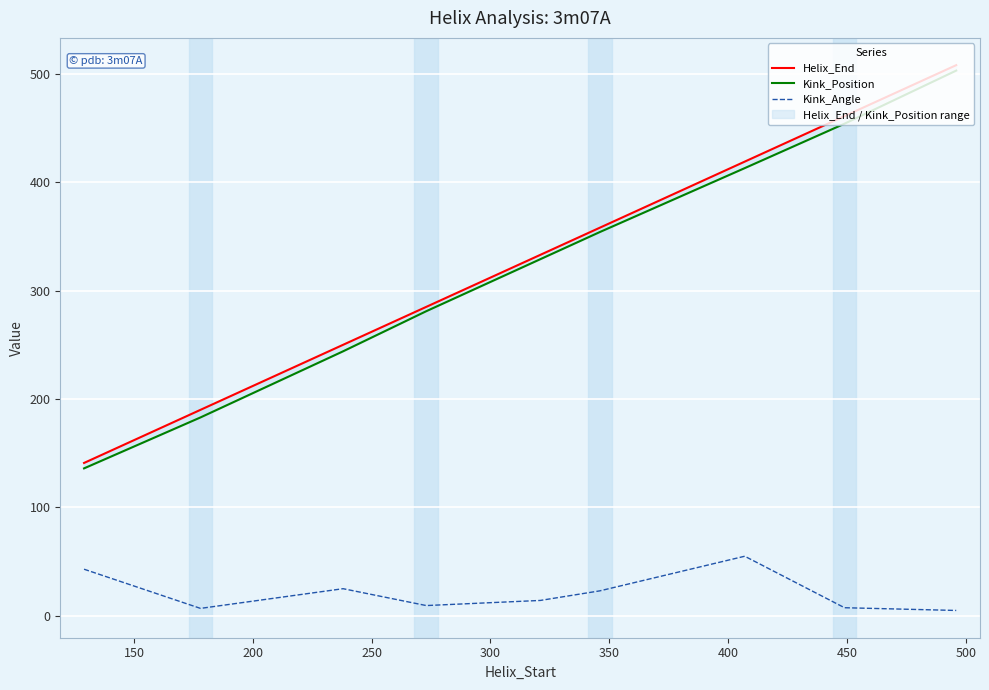

What is the highest value of the Kink_Angle series?

54.9